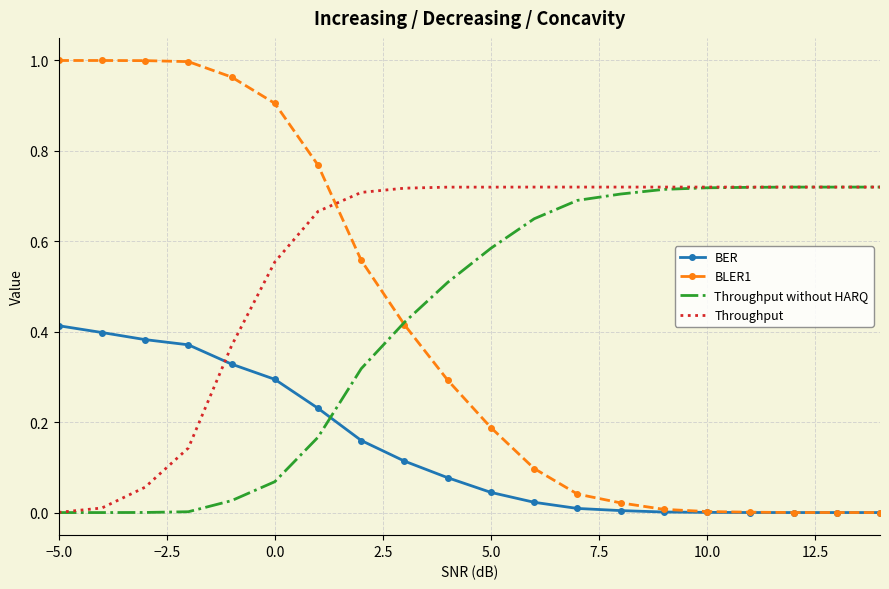

After their last crossing, which series has the higher values: Throughput or BLER1?

Throughput